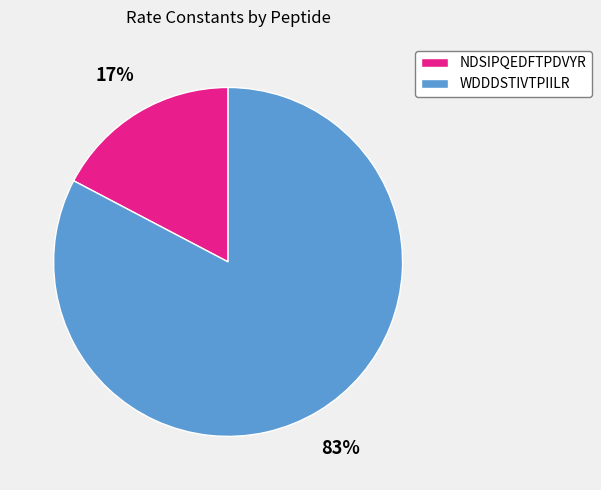

Rank the categories by value from lowest to highest.

NDSIPQEDFTPDVYR, WDDDSTIVTPIILR